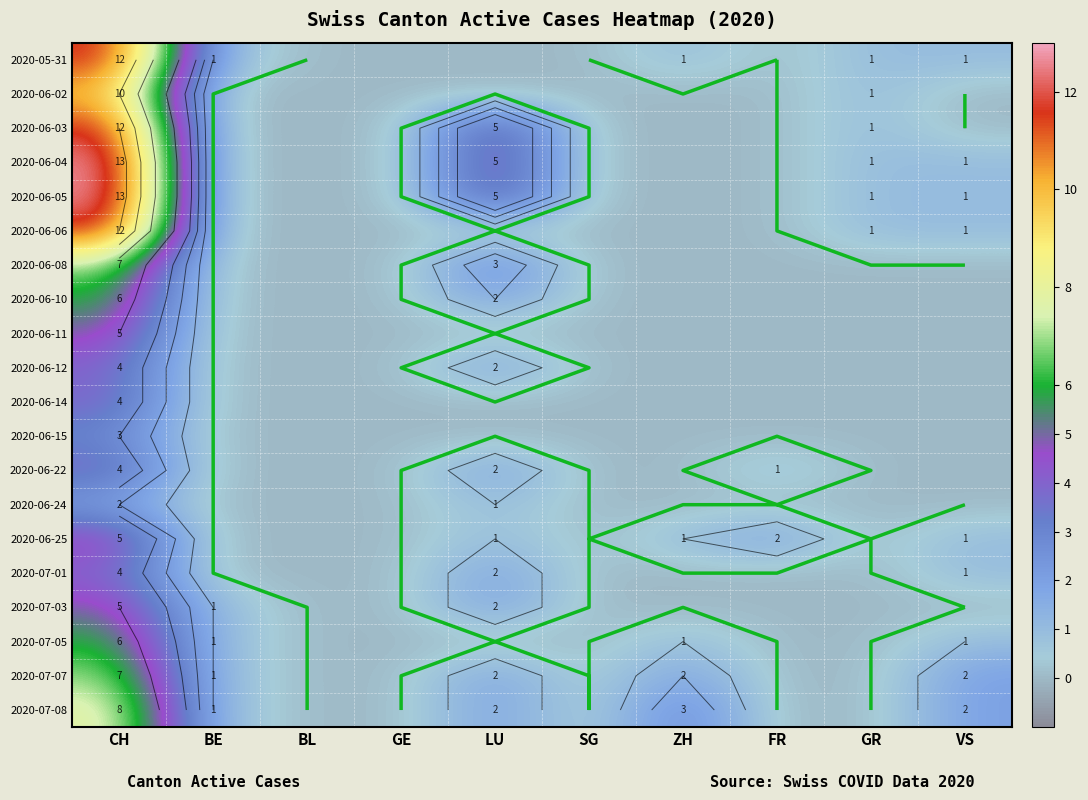

Is the value of 2020-06-04 at GR greater than the value of 2020-06-15 at CH?

No